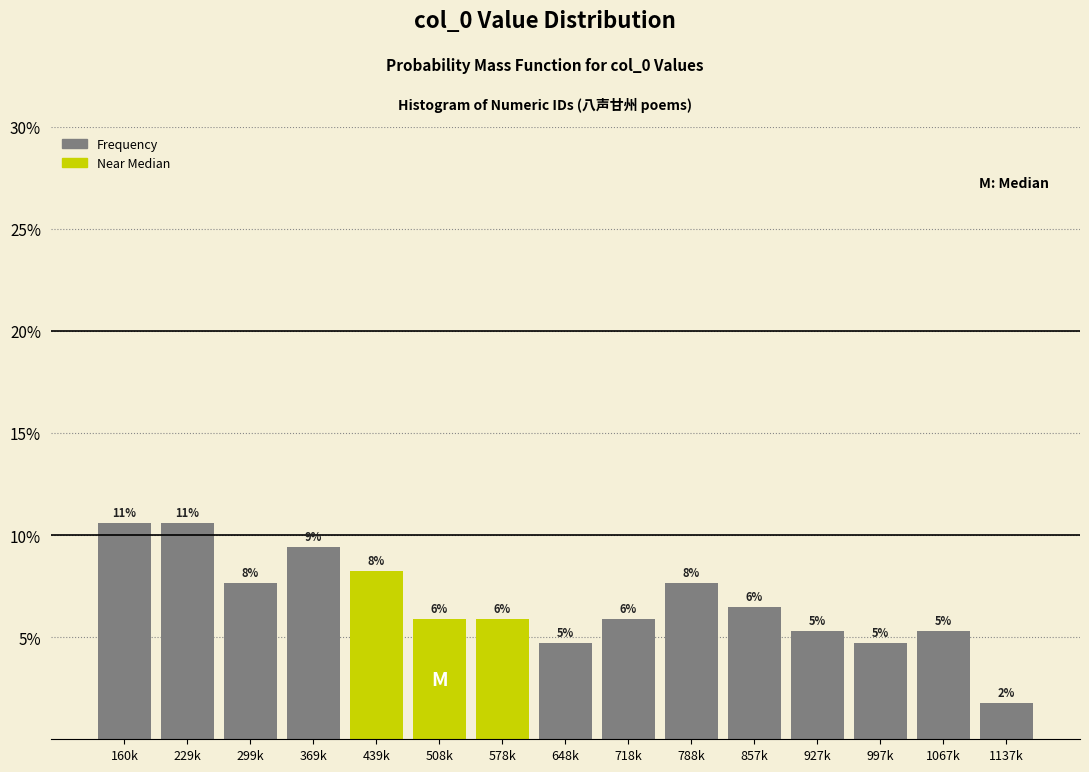

Are the bars horizontal?

No